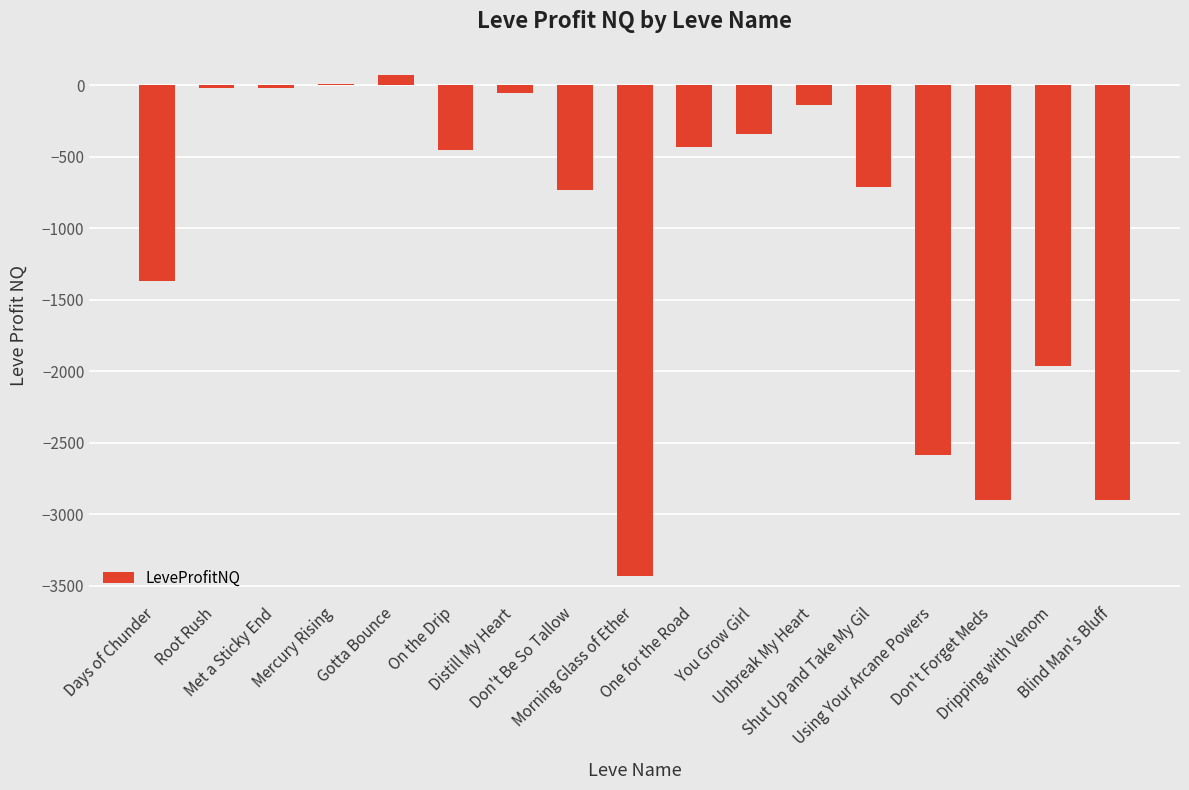

How many data points does each series have?

17